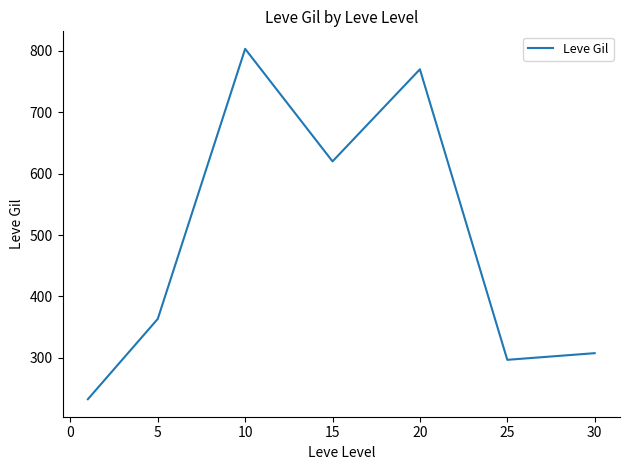

Does the chart display data point markers on the line(s)?

No